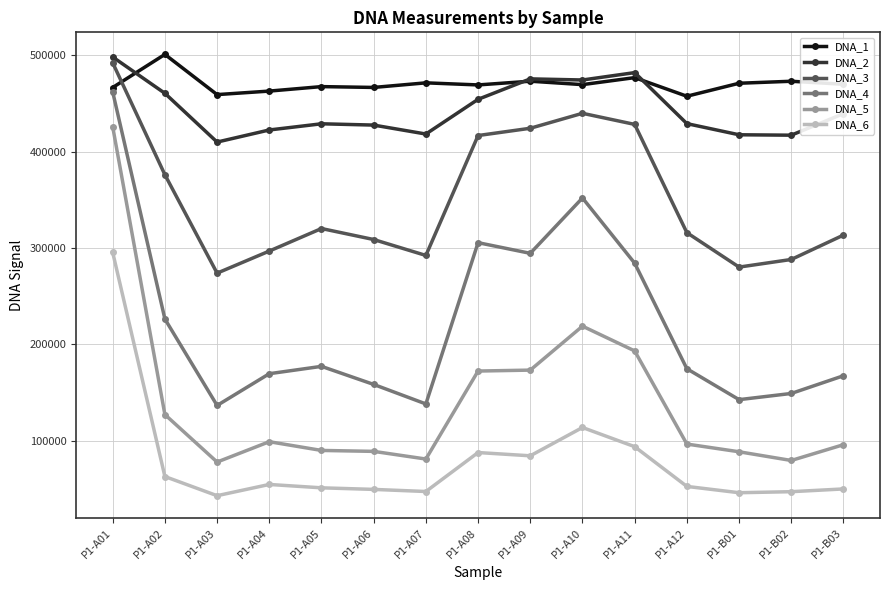

At how many categories does at least one series exceed 354847?

15